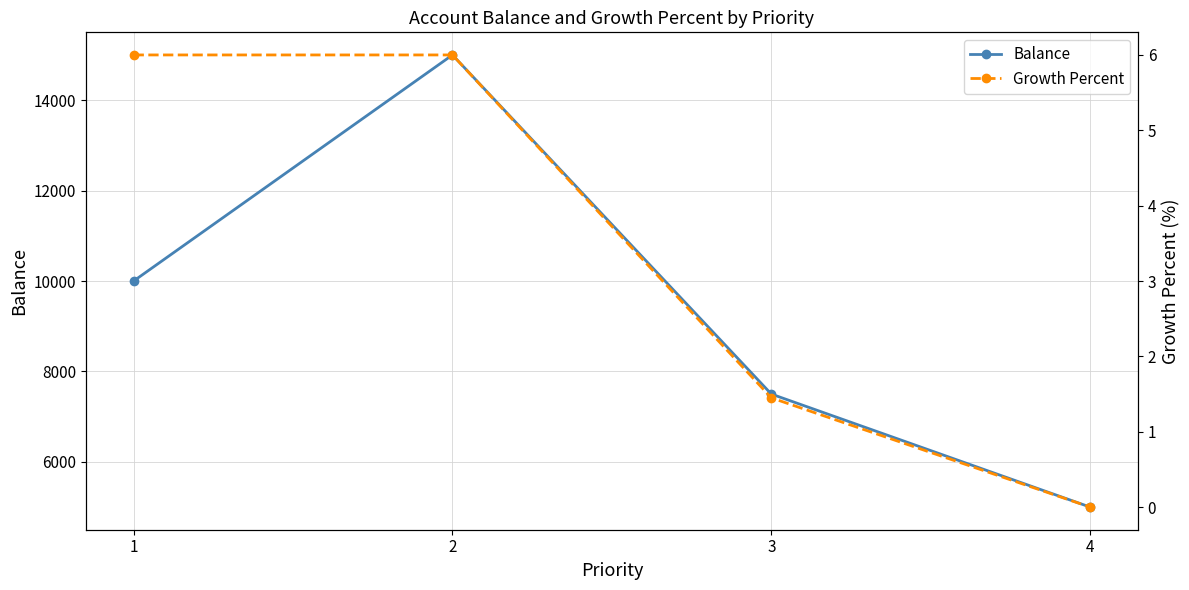

How many categories are shown in the chart?

4